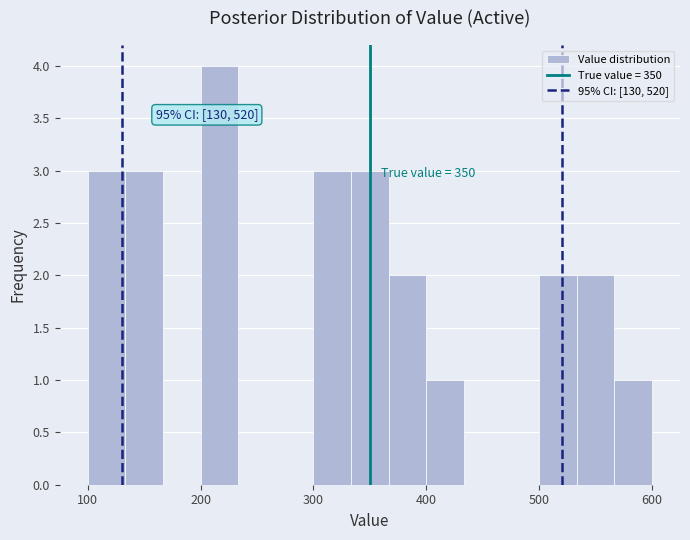

Read against the x-axis, roughly where is the centre of the tallest bar?

220